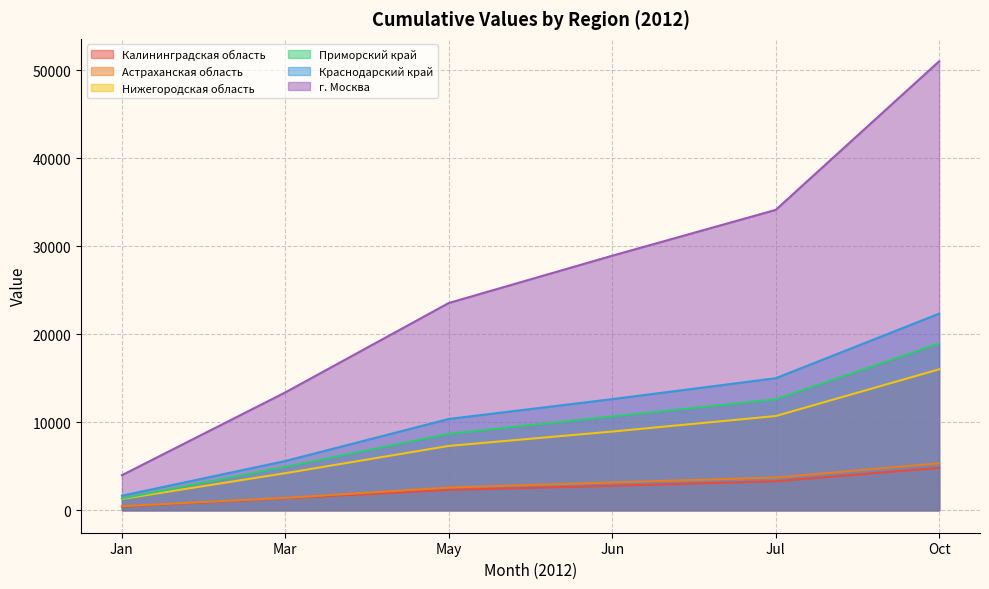

How many lines are shown in the chart?

6